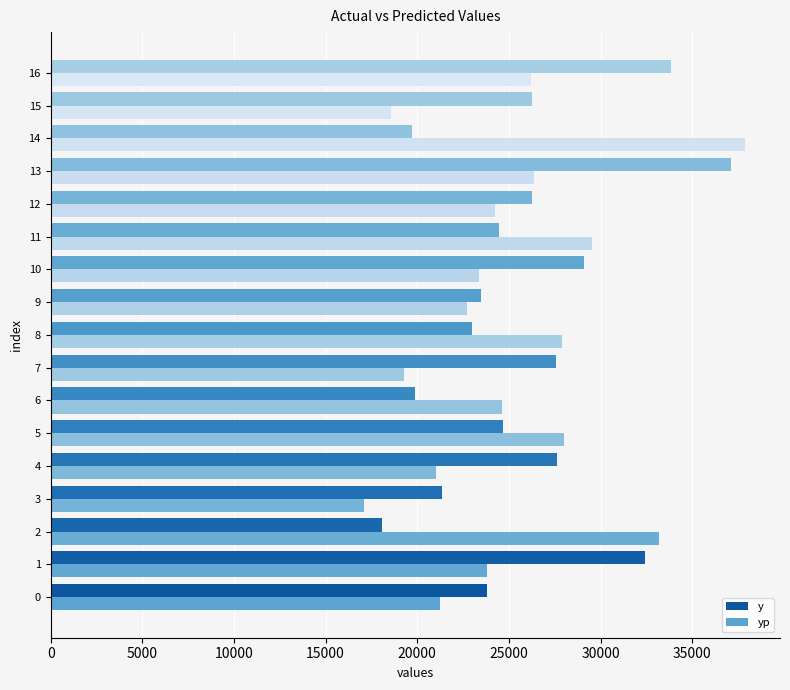

How many categories are shown in the chart?

17